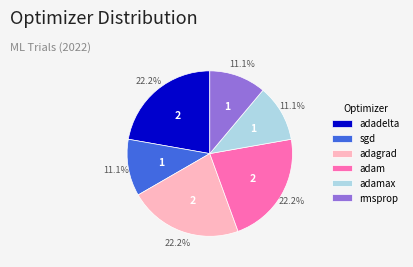

What percentage is the adadelta slice, to the nearest percent?

22%